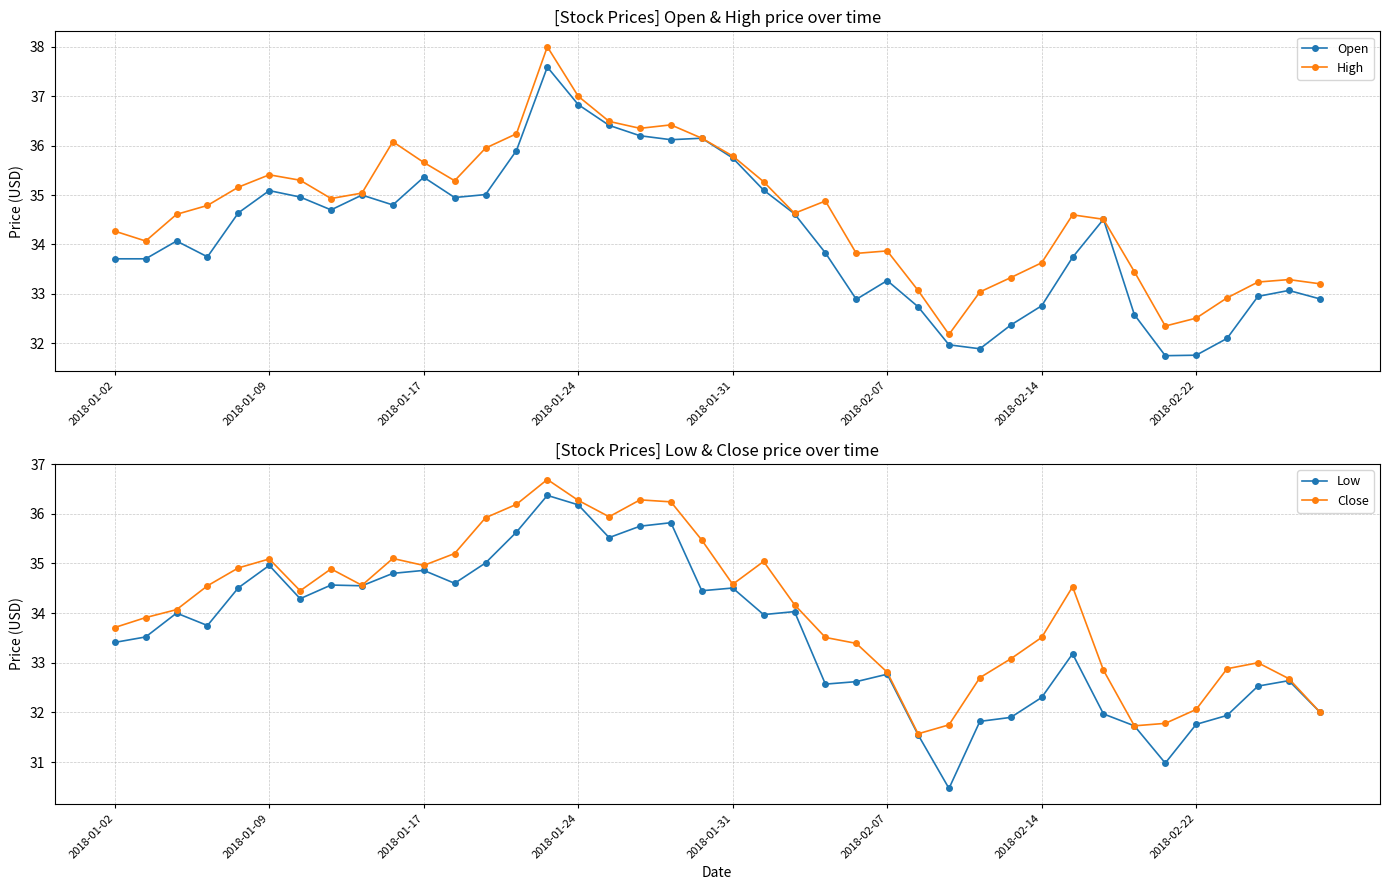

In Open, how many points are higher than both neighbors (excluding endpoints)?

9